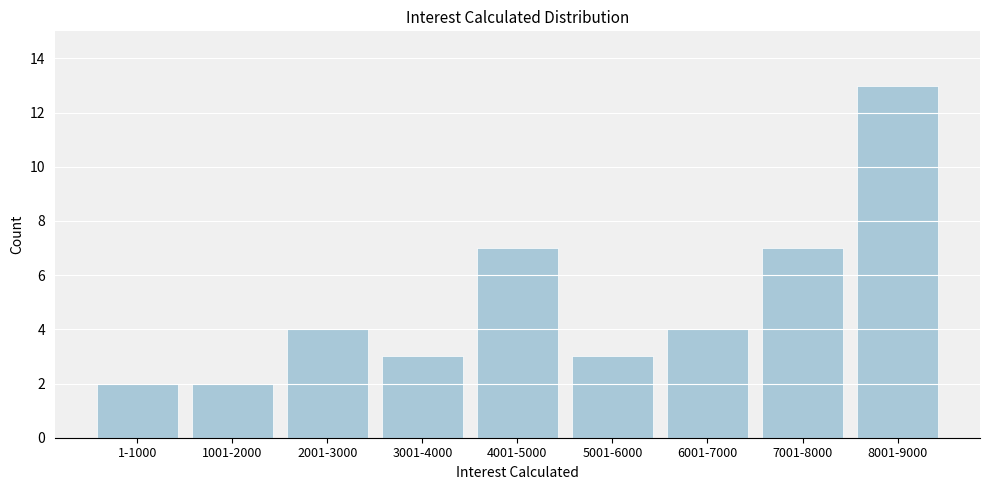

Reading left to right, extract all data points from this chart.

2	2	4	3	7	3	4	7	13